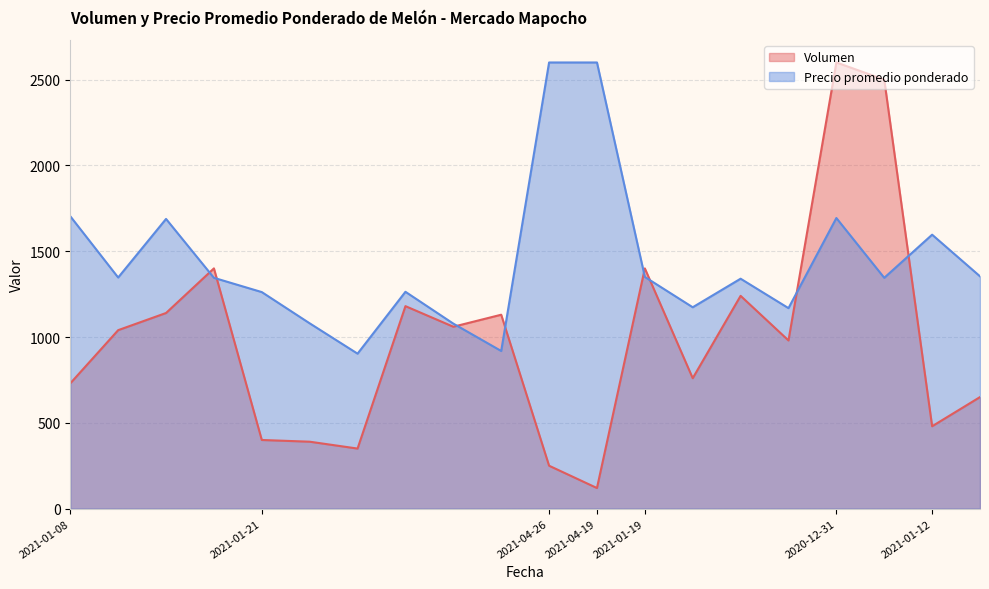

List the series in order of their overall mean, lowest first.

Volumen, Precio promedio ponderado